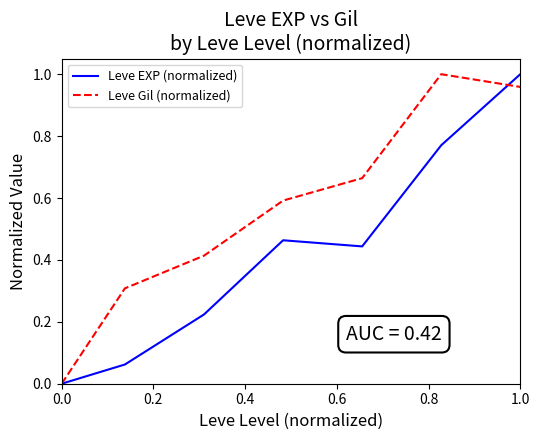

List the series in order of their overall mean, highest first.

Leve Gil (normalized), Leve EXP (normalized)